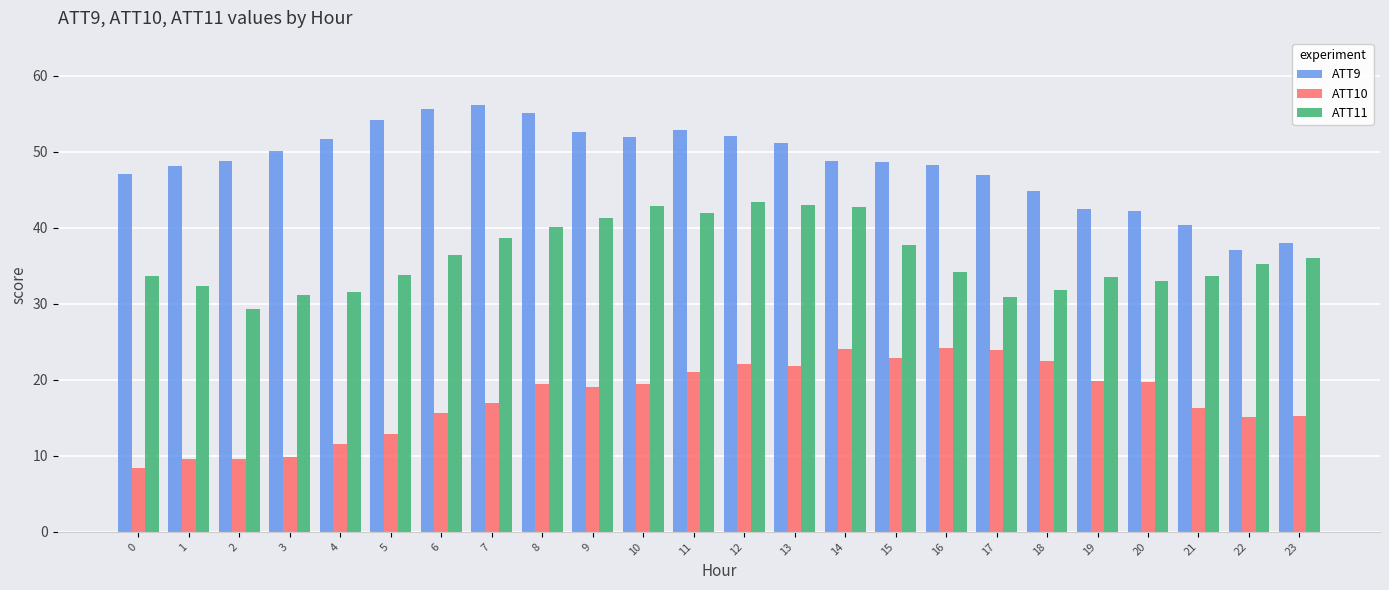

What is the total value across all series at 9?

112.9